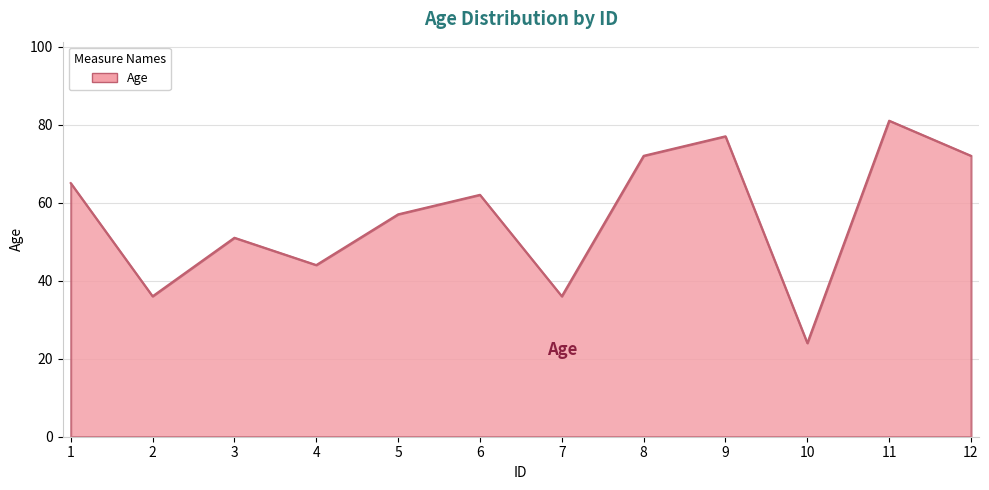

What is the difference between the maximum and minimum values?

57